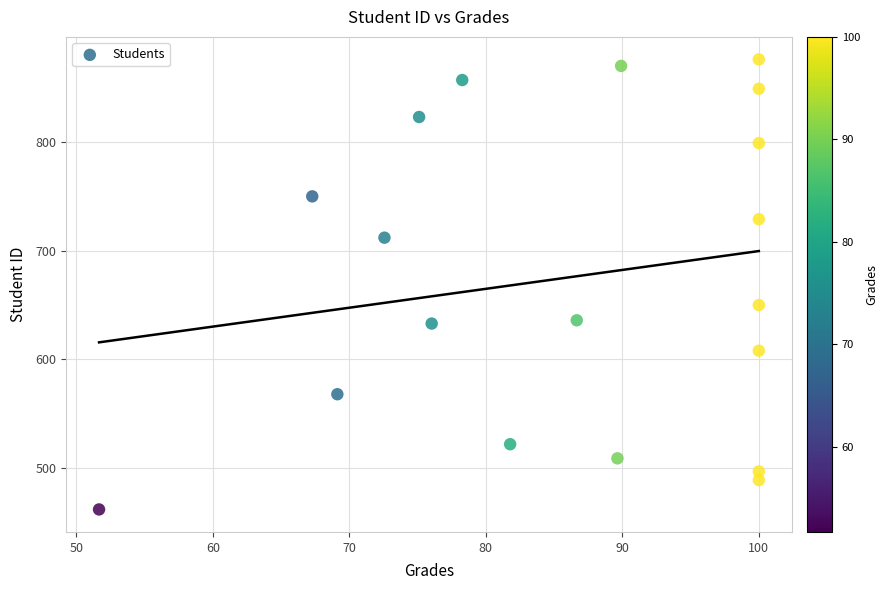

What Y value in the scatter plot is closest to 669?

650